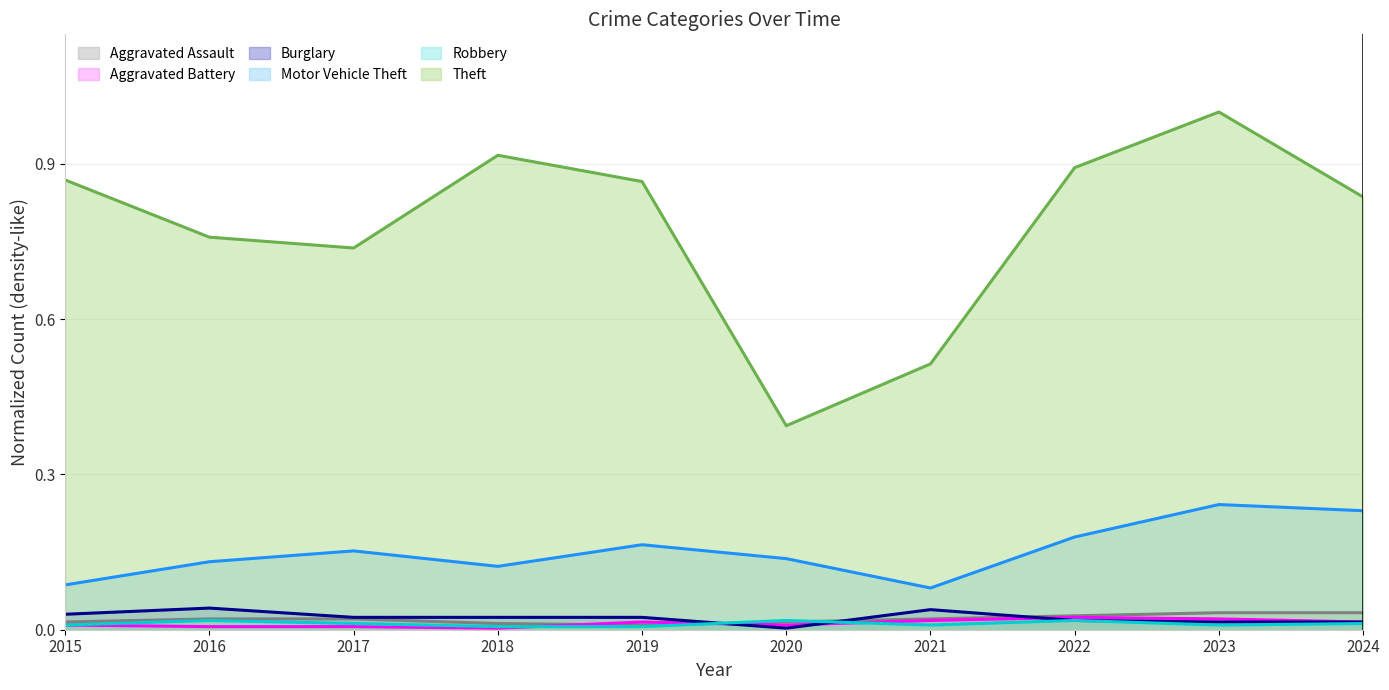

The value of Theft at 2023 is 0.4. True or false?

False